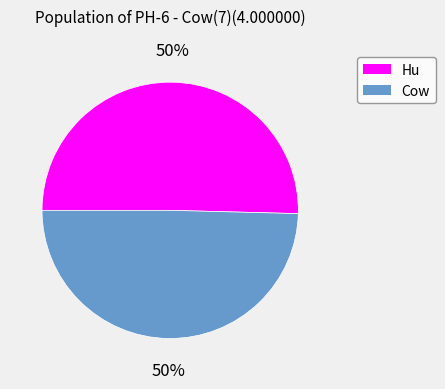

Combined, do Hu and Cow account for over 50%?

Yes